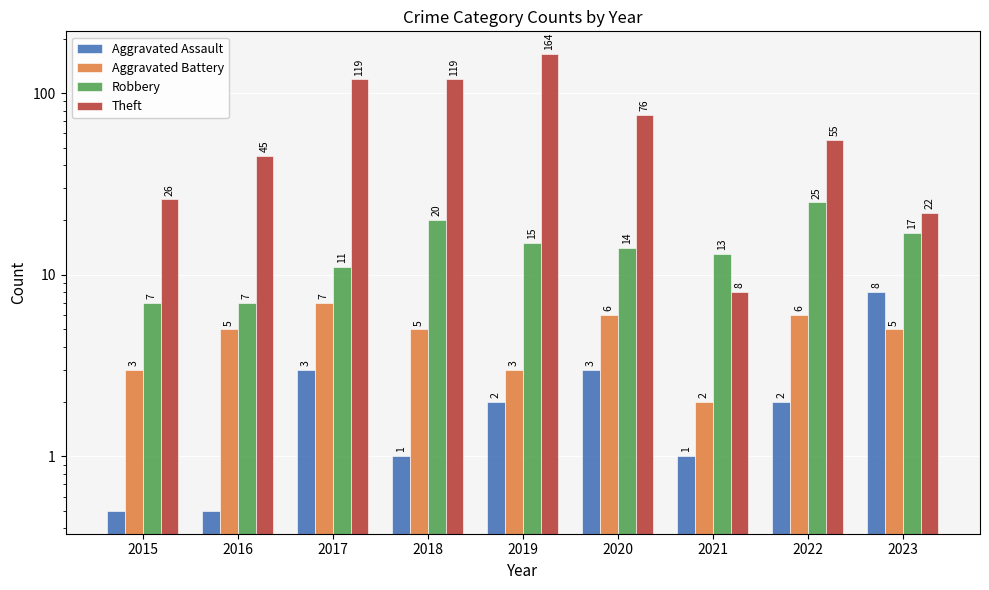

Which series has the largest total across all categories?

Theft